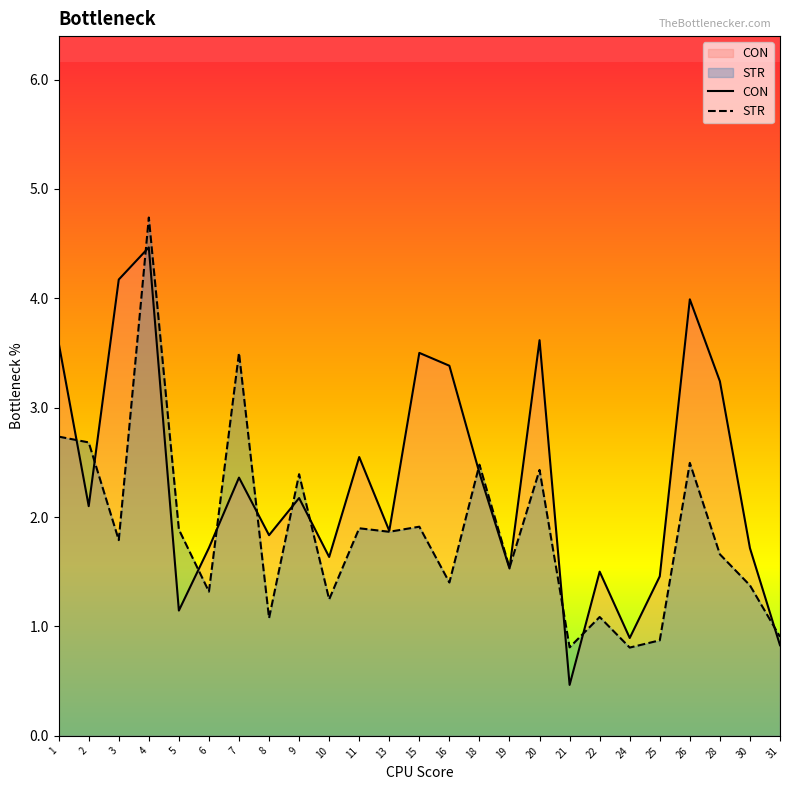

Which series has the largest total across all categories?

CON